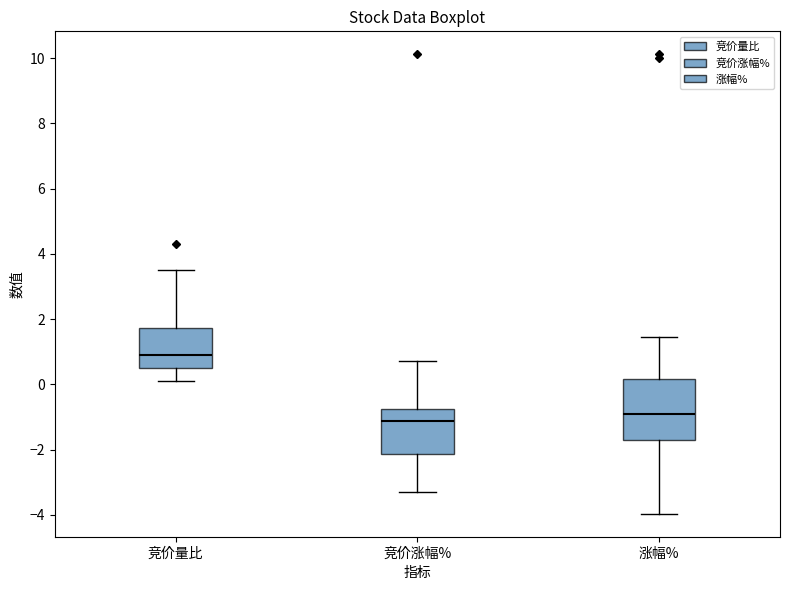

Where does the lower whisker of the box for 涨幅% end on the y-axis? The values are not printed on the chart, so give them approximately, as read against the axis.

-4.0